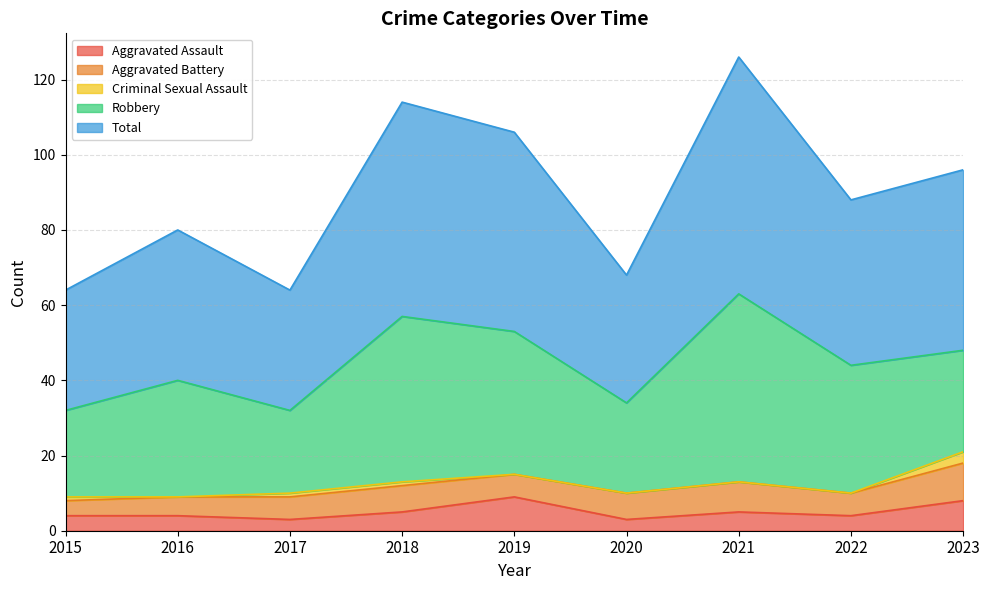

Reading left to right, what are all the values shown in this chart?

Aggravated Assault: 2015=4	2016=4	2017=3	2018=5	2019=9	2020=3	2021=5	2022=4	2023=8
Aggravated Battery: 2015=4	2016=5	2017=6	2018=7	2019=6	2020=7	2021=8	2022=6	2023=10
Criminal Sexual Assault: 2015=1	2016=0	2017=1	2018=1	2019=0	2020=0	2021=0	2022=0	2023=3
Robbery: 2015=23	2016=31	2017=22	2018=44	2019=38	2020=24	2021=50	2022=34	2023=27
Total: 2015=32	2016=40	2017=32	2018=57	2019=53	2020=34	2021=63	2022=44	2023=48